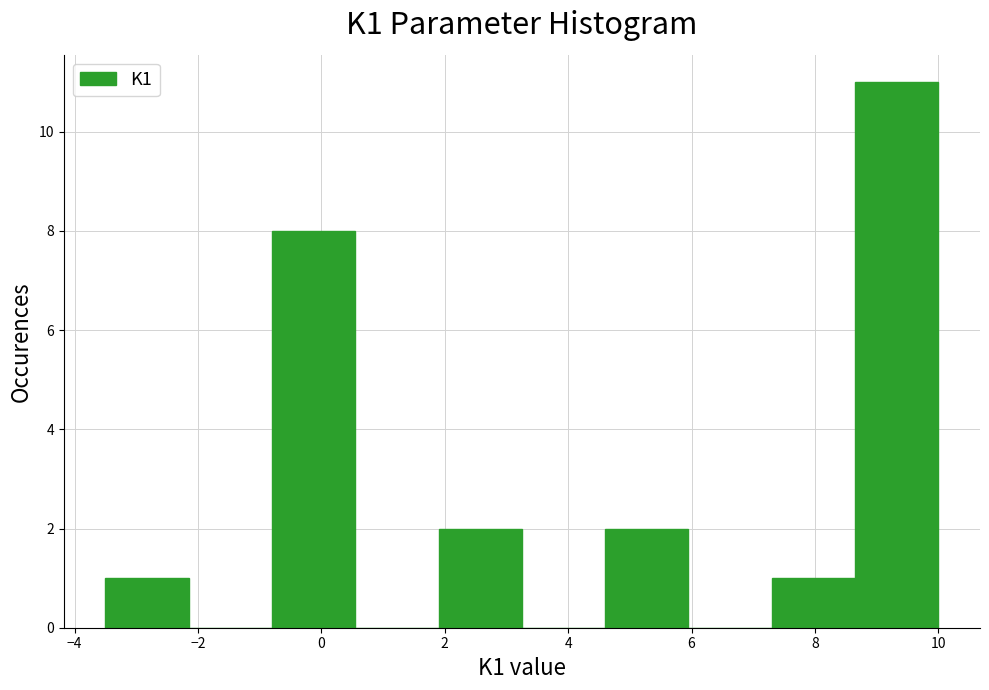

What is the height of the bar covering 8.65 to 10.00 on the x-axis? Neither the bar edges nor the heights are printed on the chart, so give them approximately, as read against the axes.

11